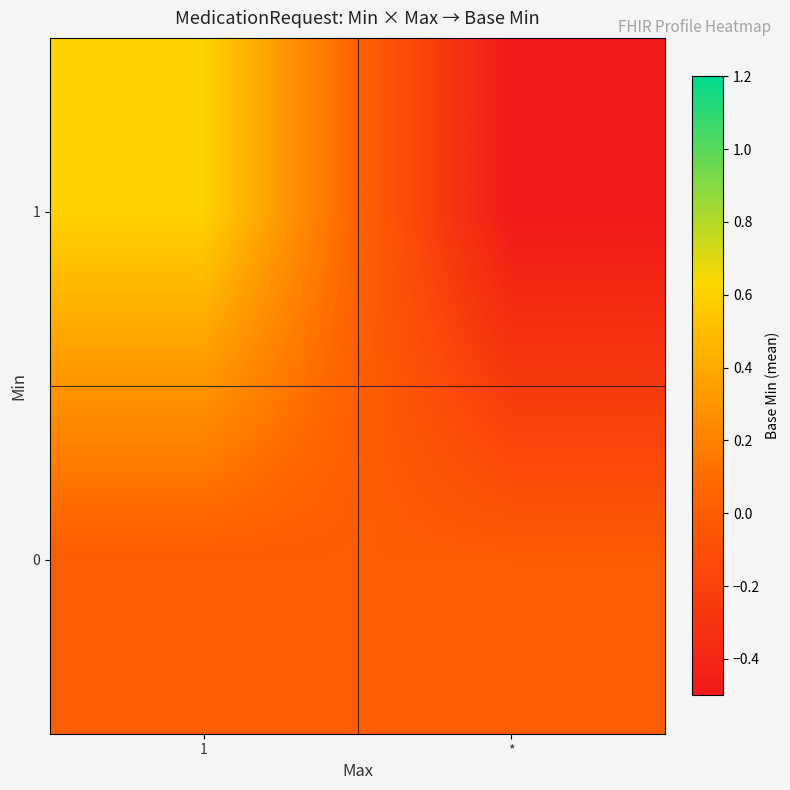

Reading right to left, extract all data points from this chart.

0: *=0.0	1=0.0
1: *=-0.5	1=0.6